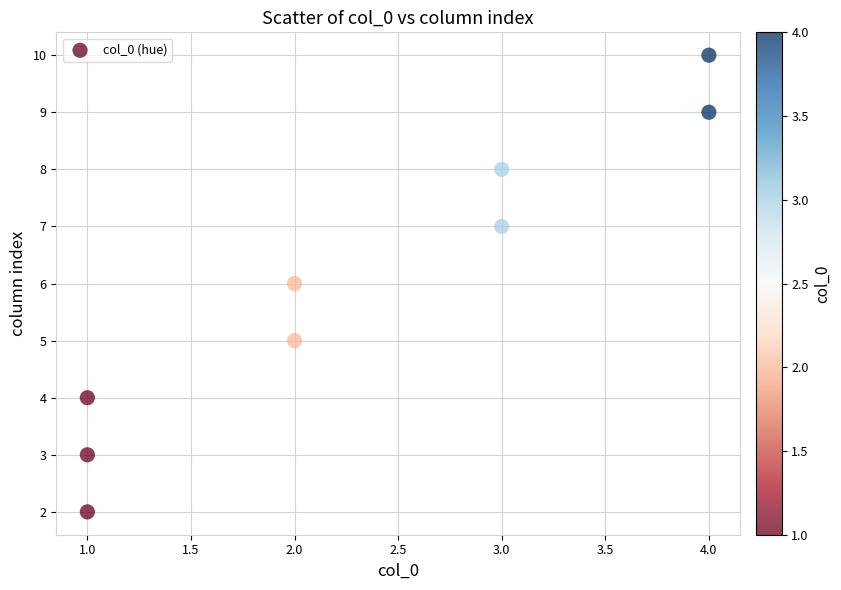

What is the range of Y values (max minus min)?

8